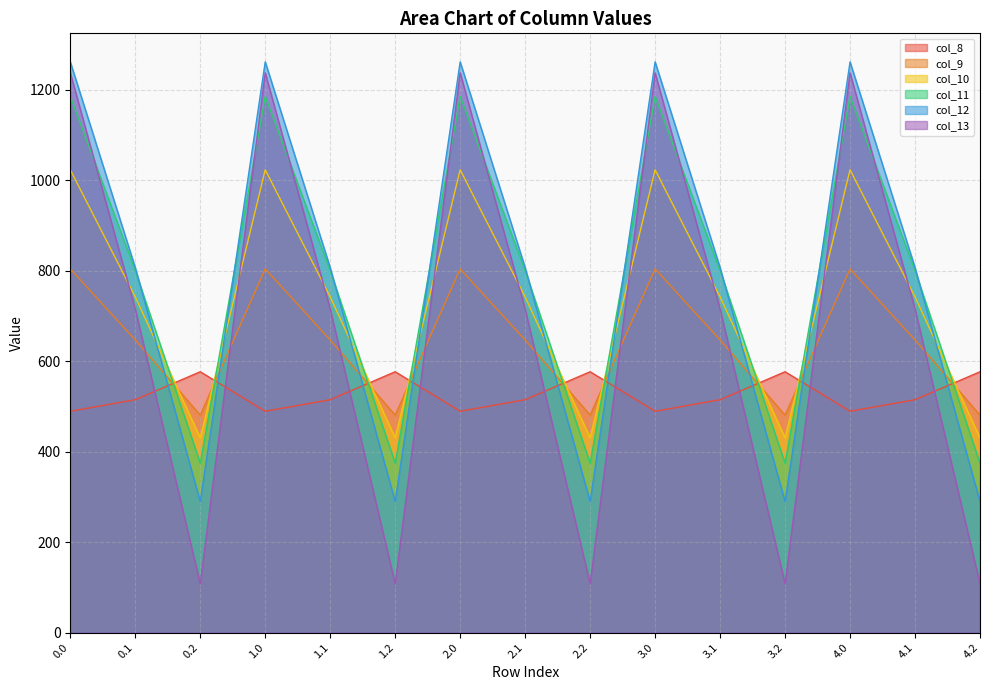

Which label corresponds to the smallest value in the chart?

0.2